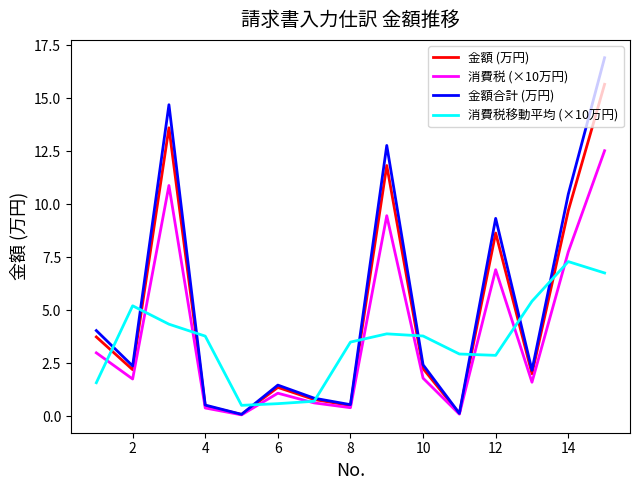

How many interior local valleys does the 金額合計 (万円) series have?

5